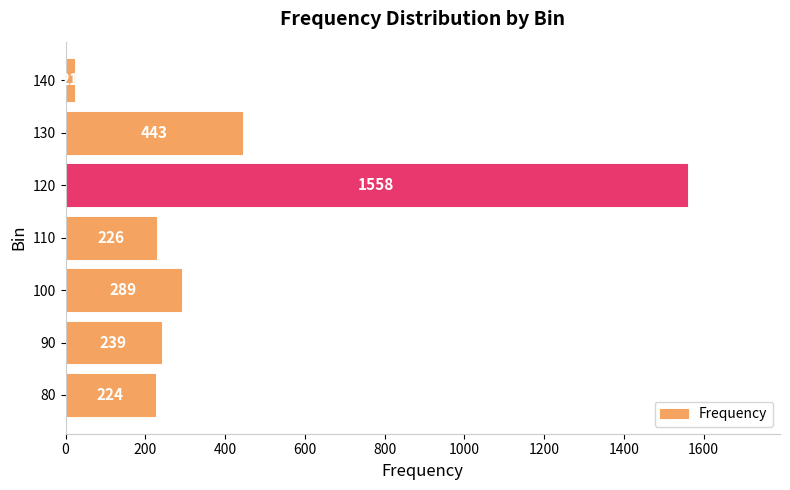

What is the ratio of the value at 90 to the value at 140?

11.4